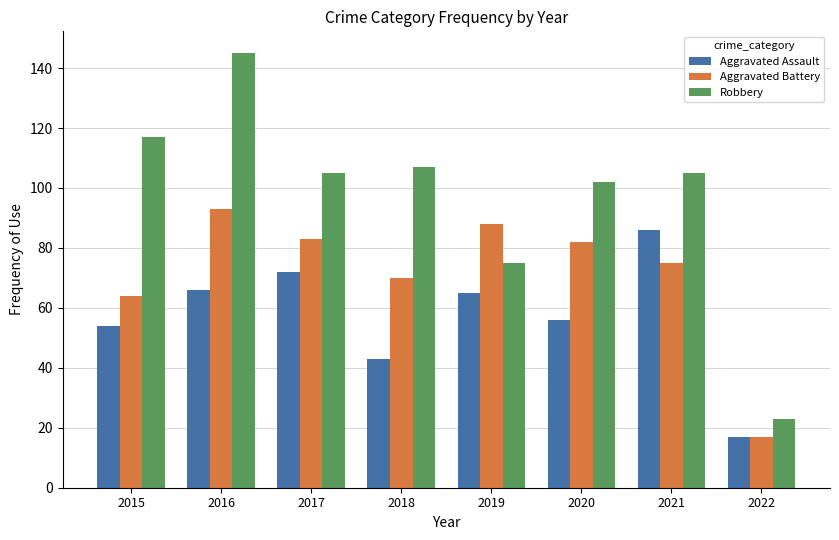

What is the value of the Robbery bar at the 6th from the left?

102